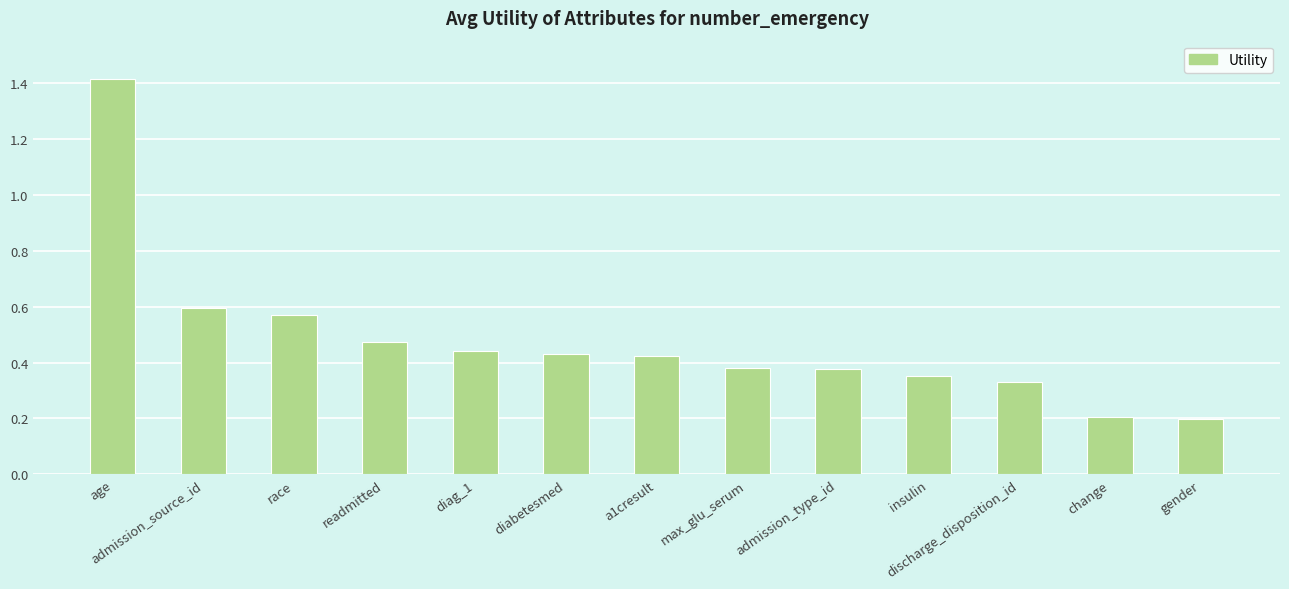

What is the sum of the values at insulin and diag_1?

0.8